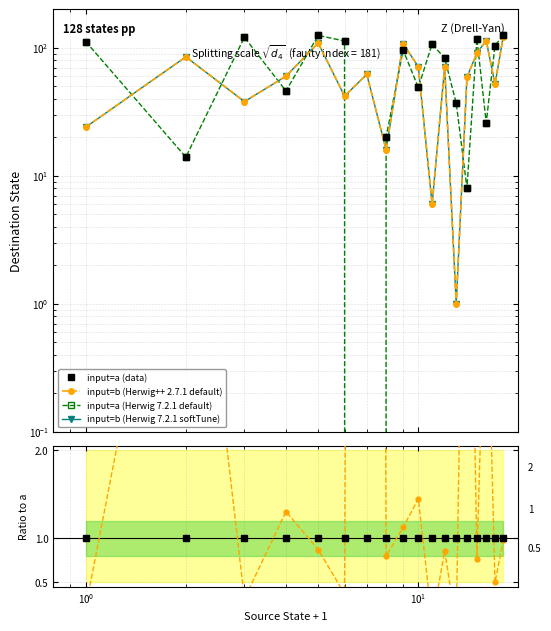

The input=b (Herwig 7.2.1 softTune) series shows 31.5 at 16. True or false?

False